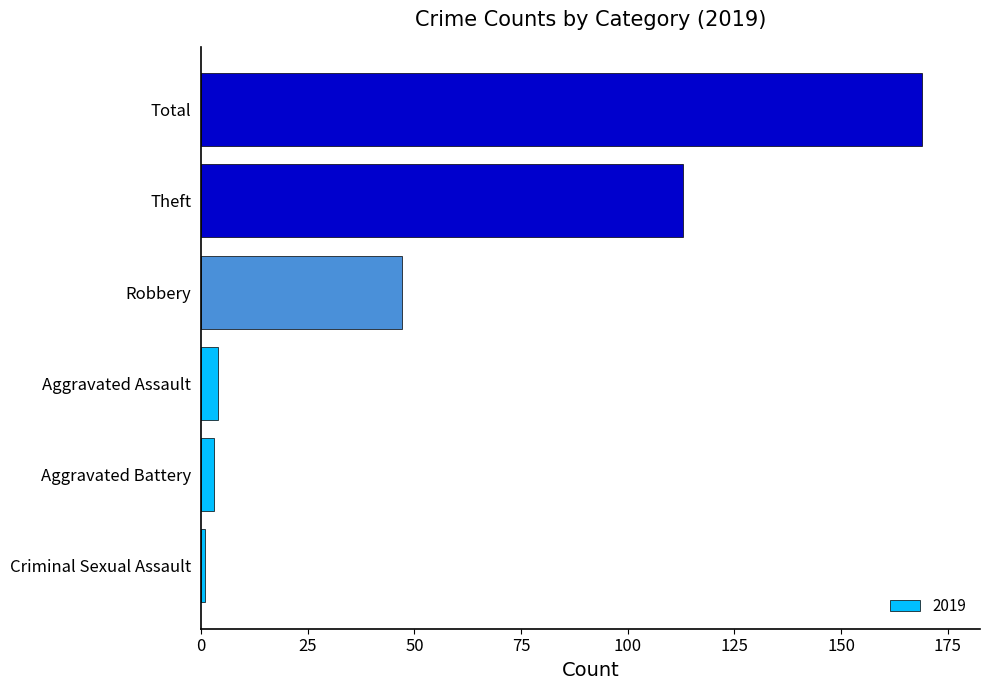

How many distinct data groups are displayed?

1